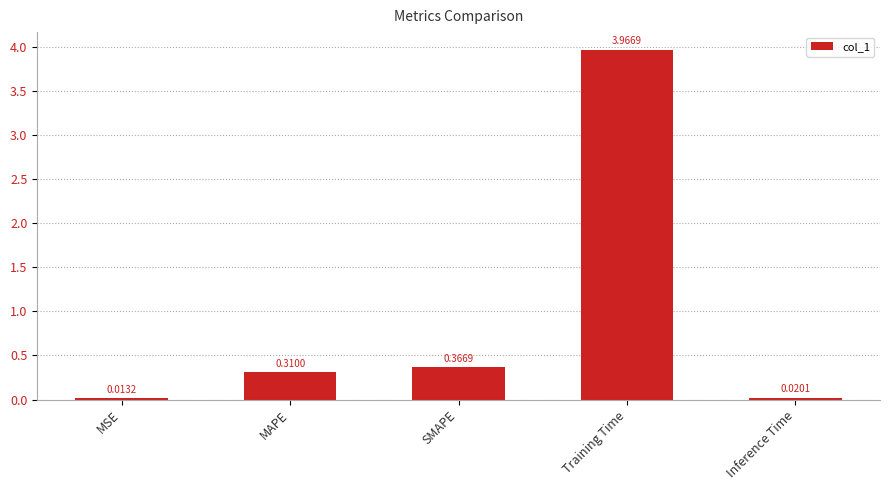

What is the sum of all values?

4.7